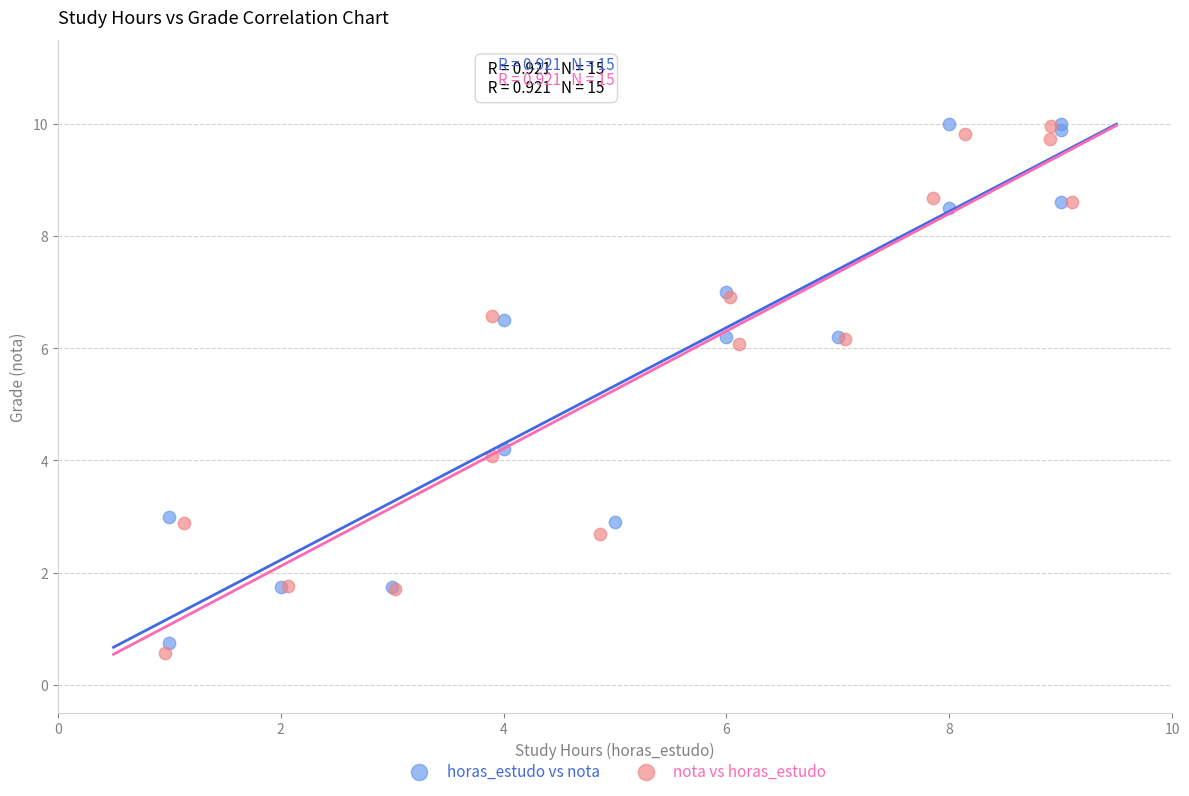

What are all the series names shown in the legend?

horas_estudo vs nota, nota vs horas_estudo